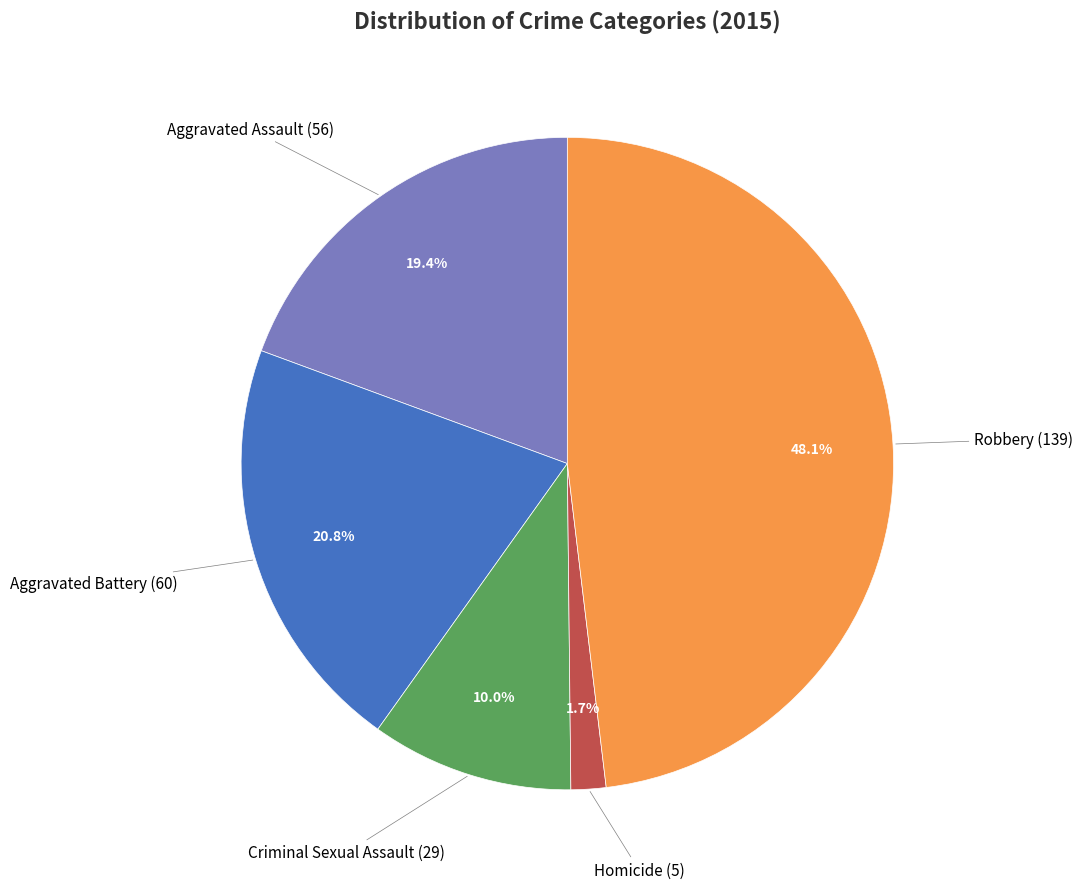

Combined, do Criminal Sexual Assault and Aggravated Battery account for over 50%?

No